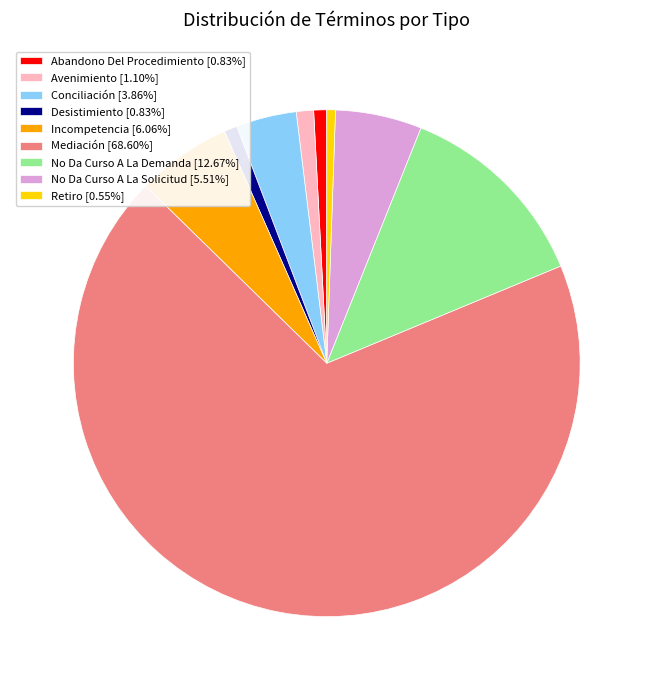

Is there any slice that represents more than half of the pie?

Yes